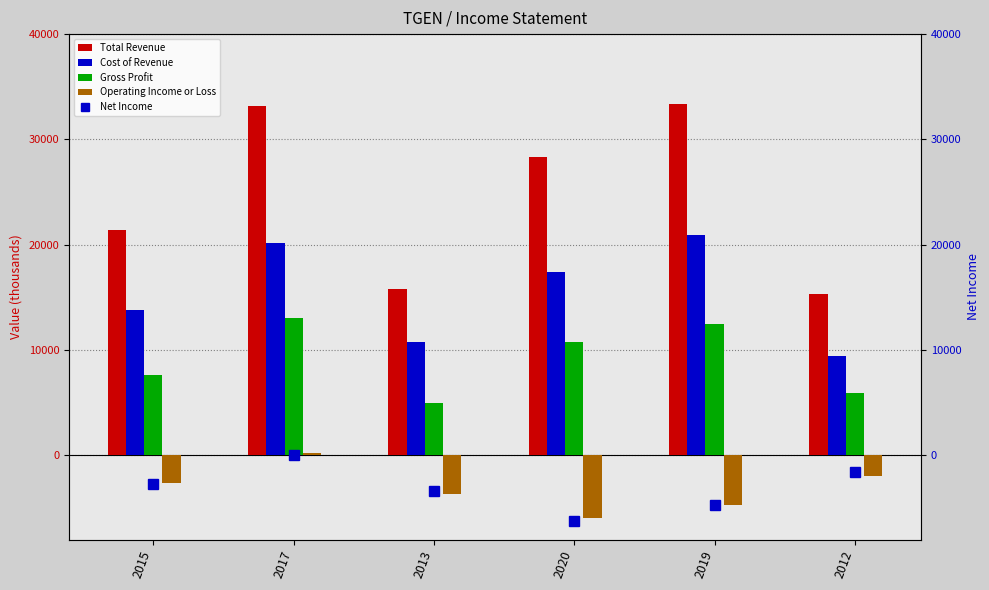

True or false: Net Income has a value of 0 at 2017.

True